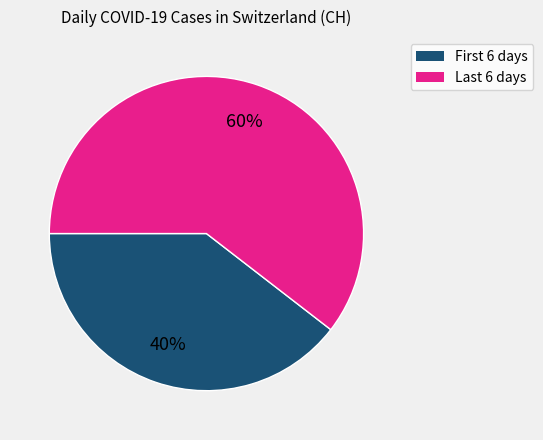

Is there a majority slice in this chart?

Yes